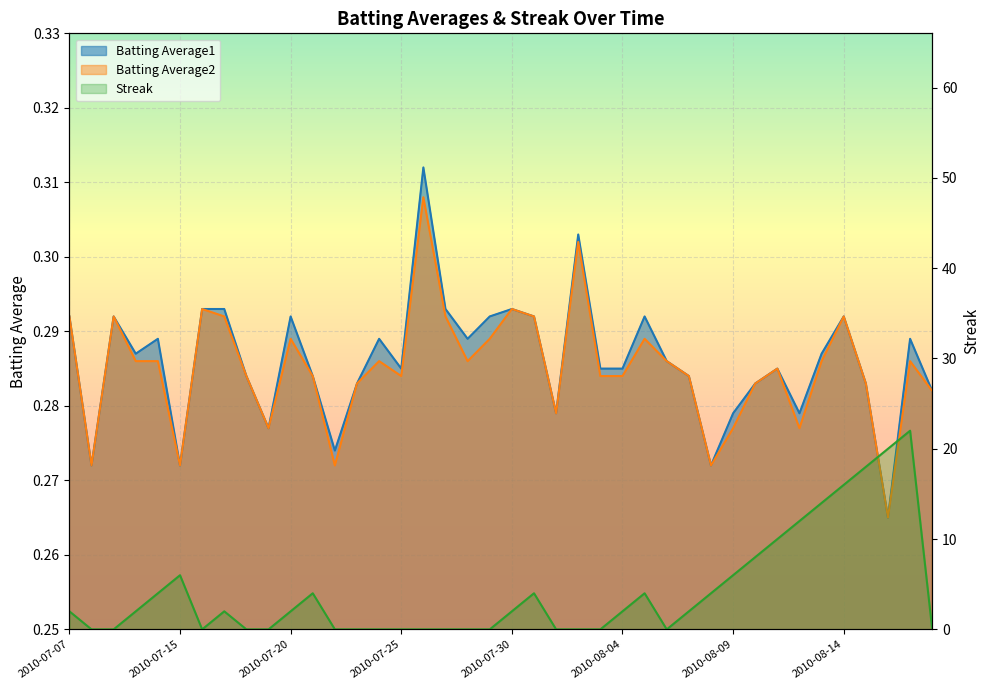

At which label is the value closest to 11?

32